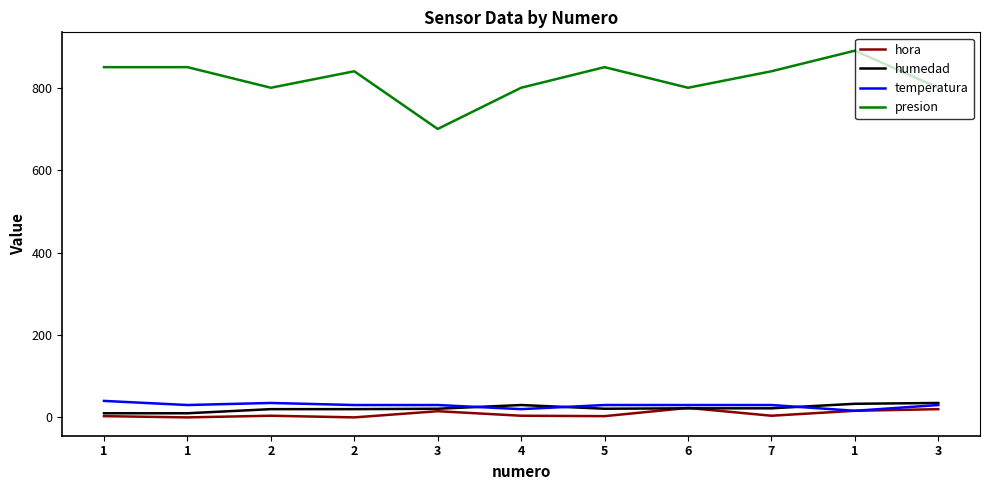

What is the average value of the humedad series?

22